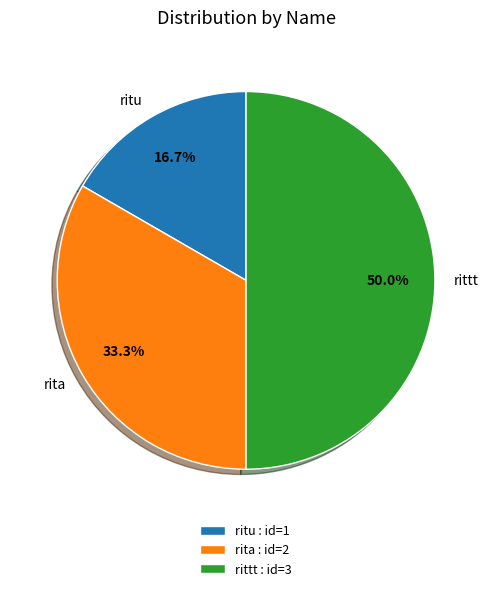

The rita slice represents 26% of the pie. True or false?

False